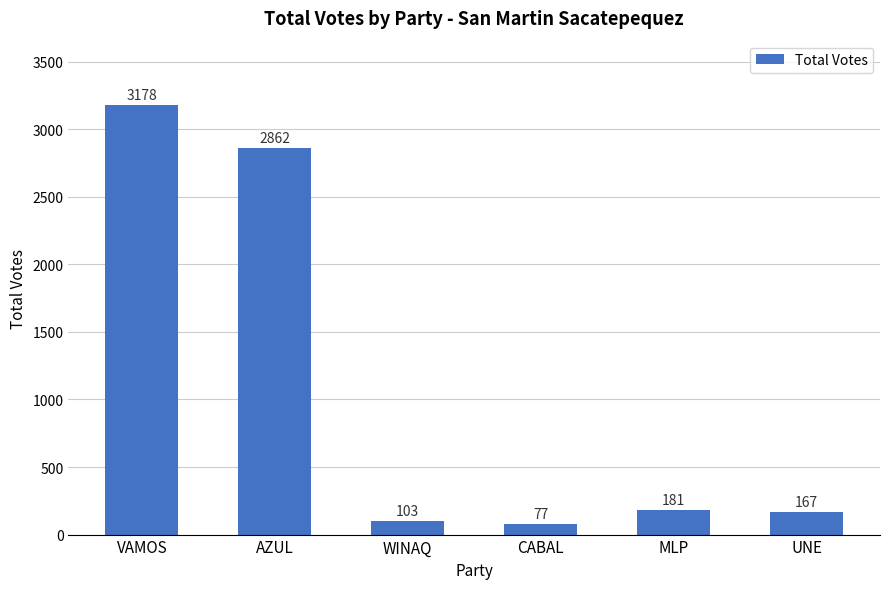

What is the smallest value displayed?

77